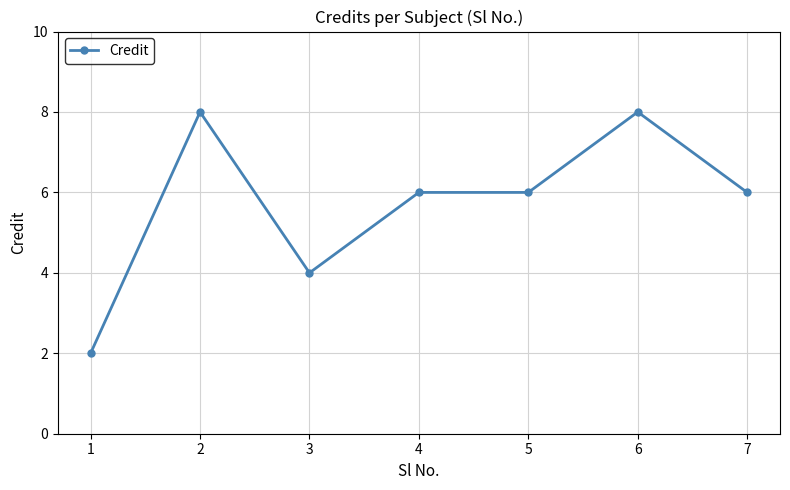

Reading left to right, list all the values displayed in this chart.

1=2	2=8	3=4	4=6	5=6	6=8	7=6